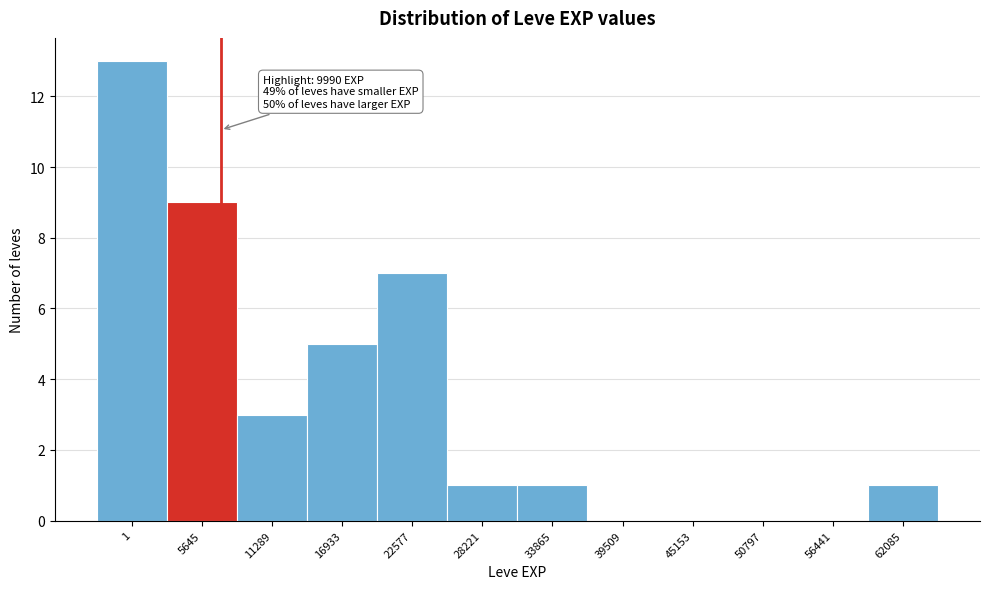

Reading left to right, extract all data points from this chart.

1=13	5645=9	11289=3	16933=5	22577=7	28221=1	33865=1	39509=0	45153=0	50797=0	56441=0	62085=1